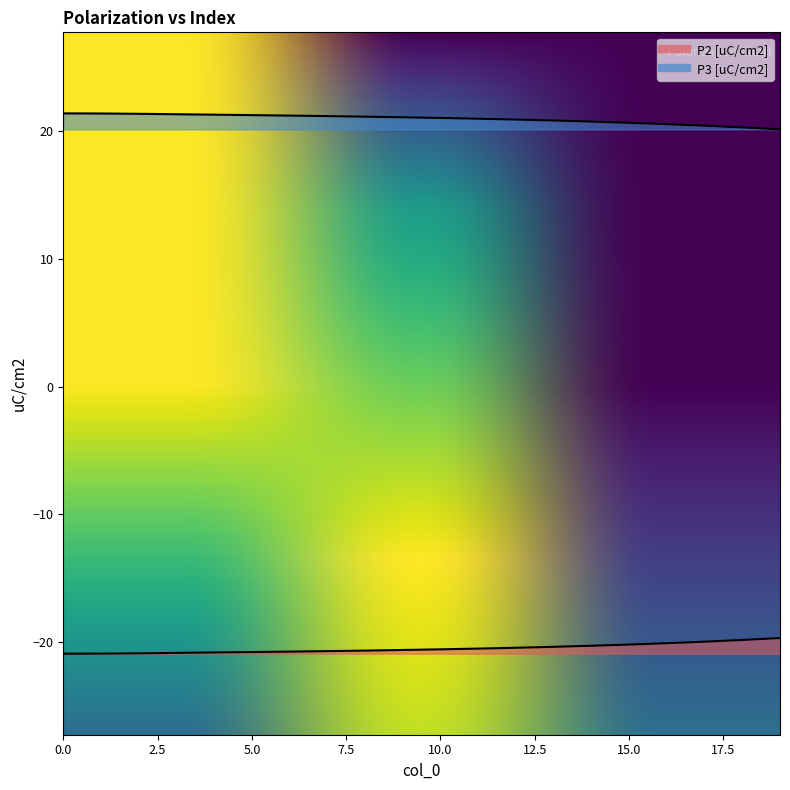

True or false: P3 [uC/cm2] has more than 1 interior local peaks.

False